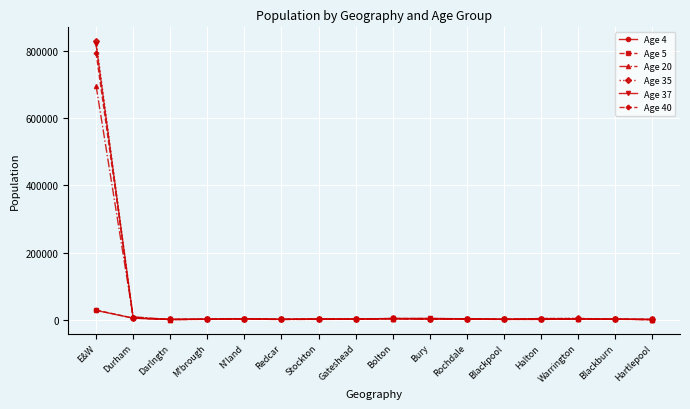

Where do Age 37 and Age 40 first cross each other?

E&W and Durham